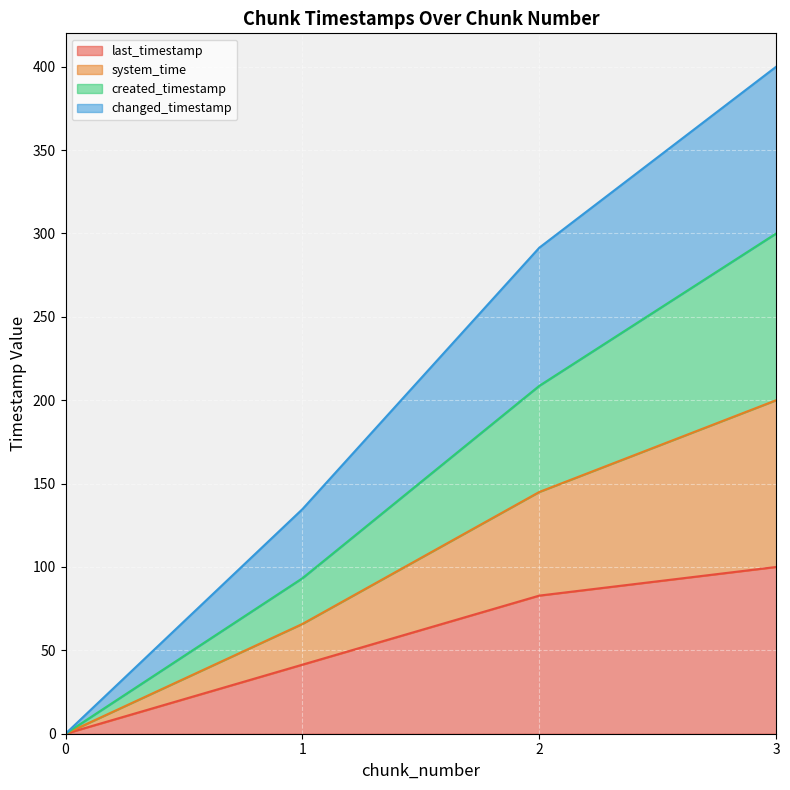

How many lines are shown in the chart?

4